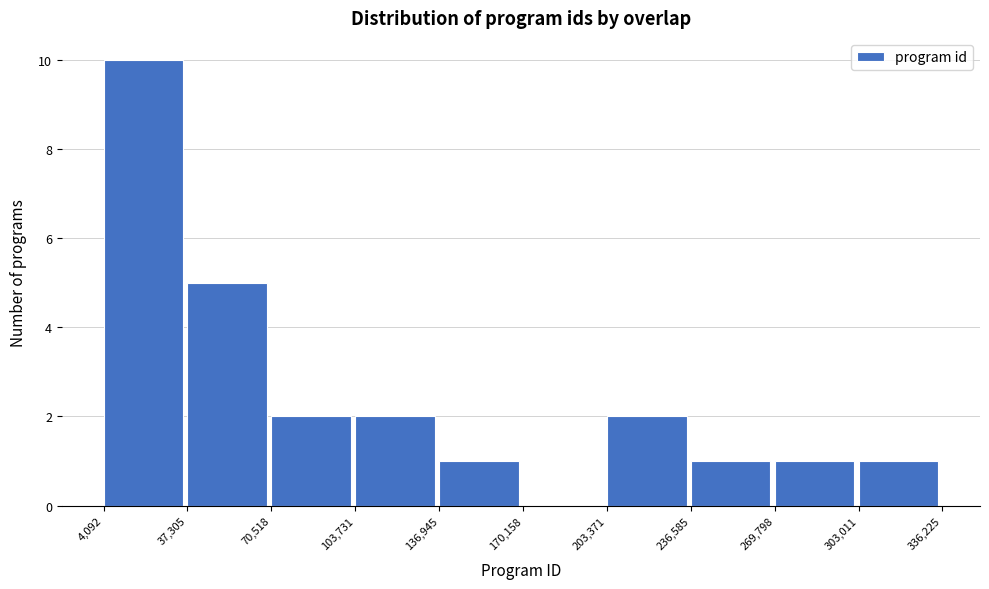

Reading left to right, list every bar in this chart as the range it spans on the x-axis followed by its height. The values are not printed on the chart, so give them approximately, as read against the axis.

4,092 to 37,305: 10
37,305 to 70,518: 5
70,518 to 103,731: 2
103,731 to 136,945: 2
136,945 to 170,158: 1
170,158 to 203,371: 0
203,371 to 236,585: 2
236,585 to 269,798: 1
269,798 to 303,011: 1
303,011 to 336,225: 1